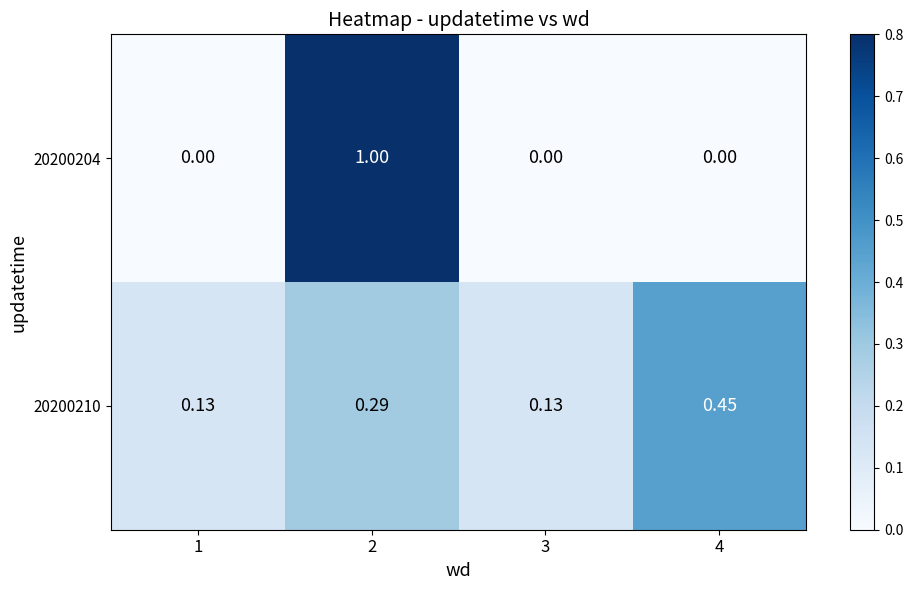

How many series are shown in this chart?

2